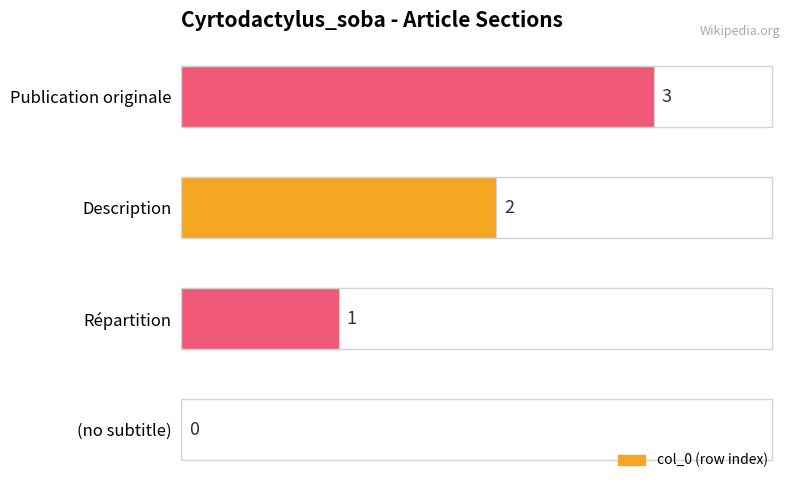

The value at (no subtitle) is 2. True or false?

False